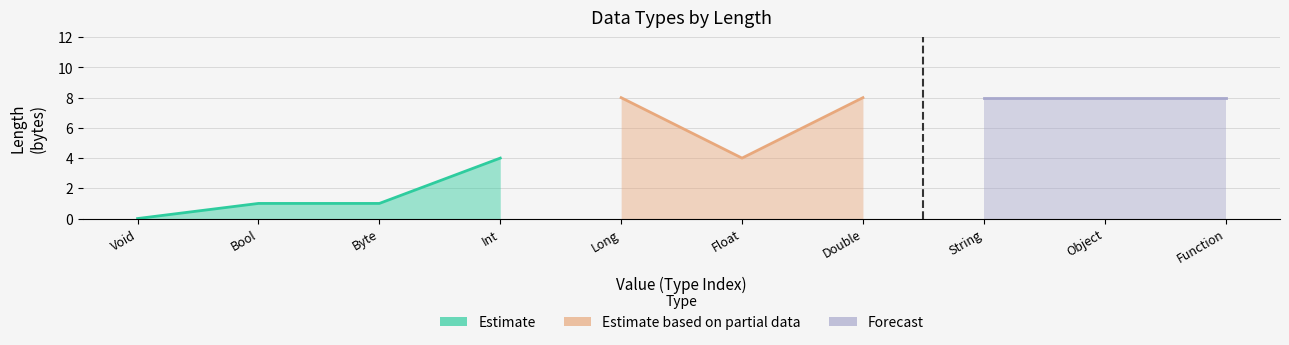

What is the sum of all values?

50